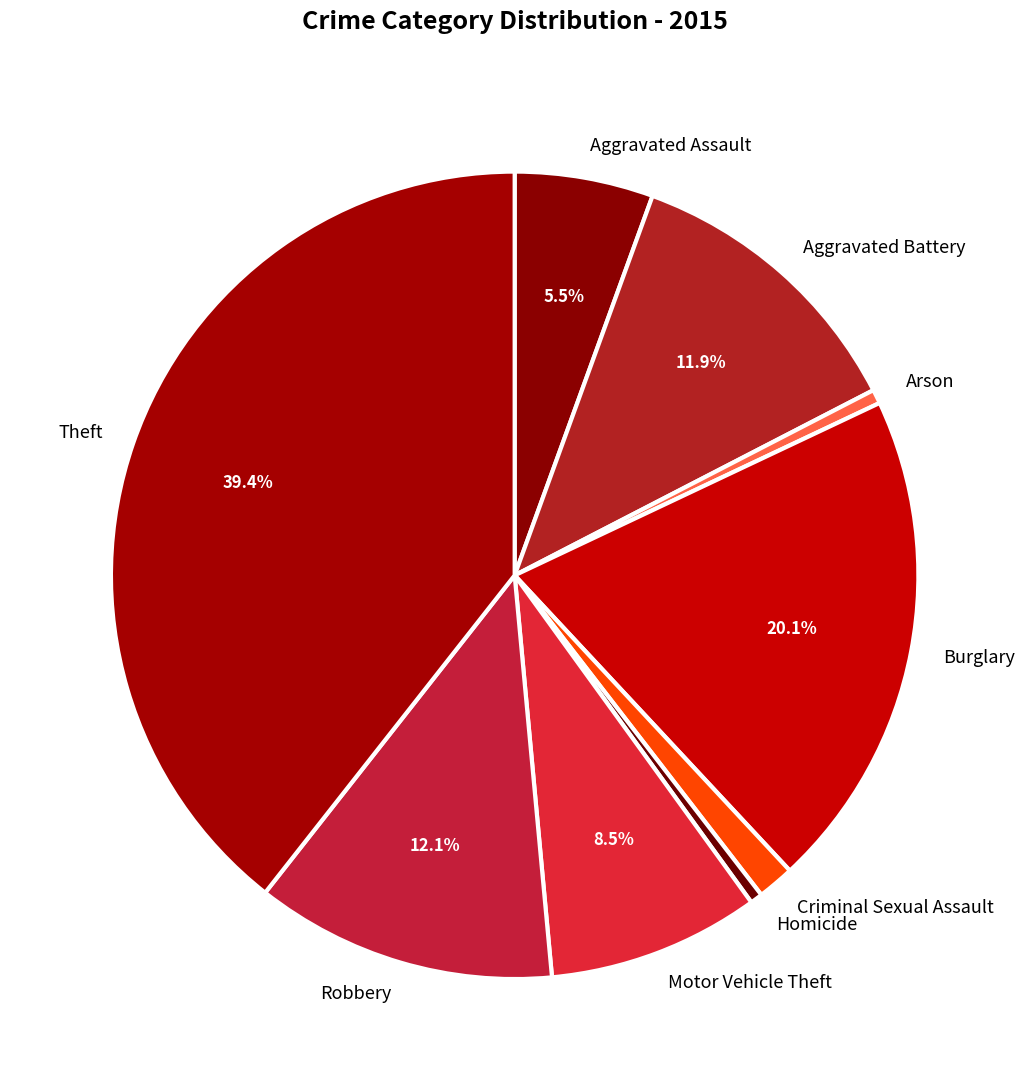

True or false: Homicide accounts for 0% of the total.

True